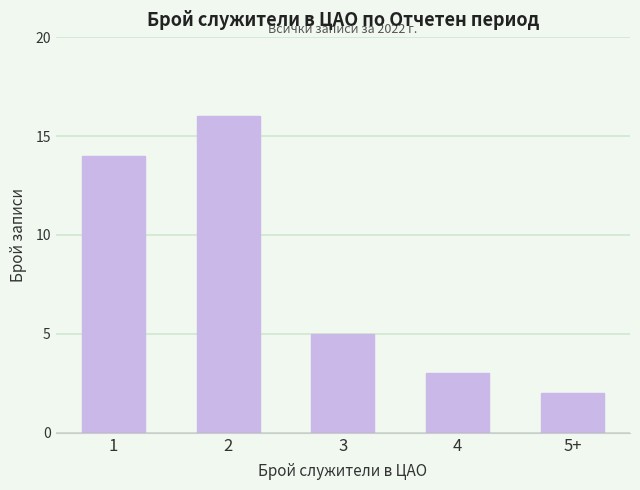

How many bars are there in total?

5